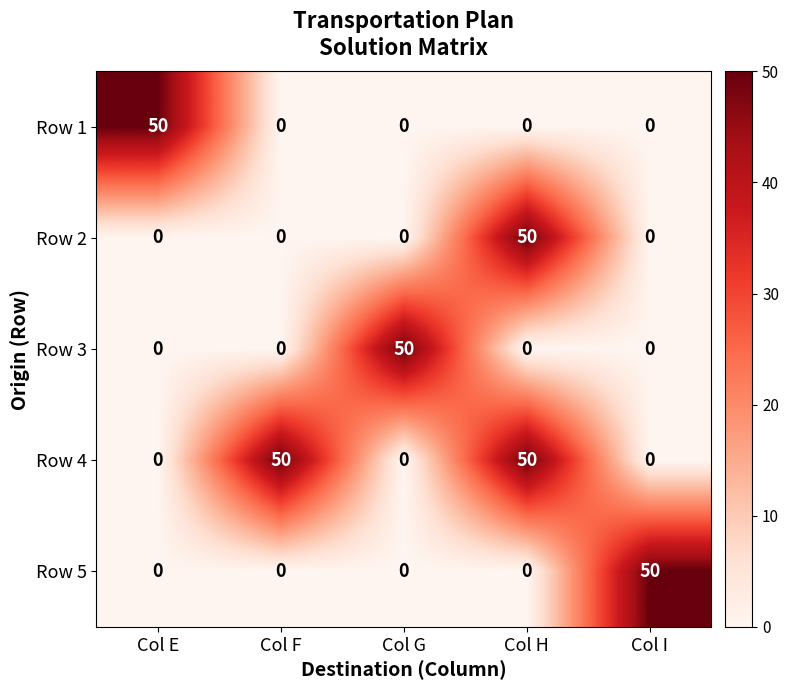

How many series are shown in this chart?

5